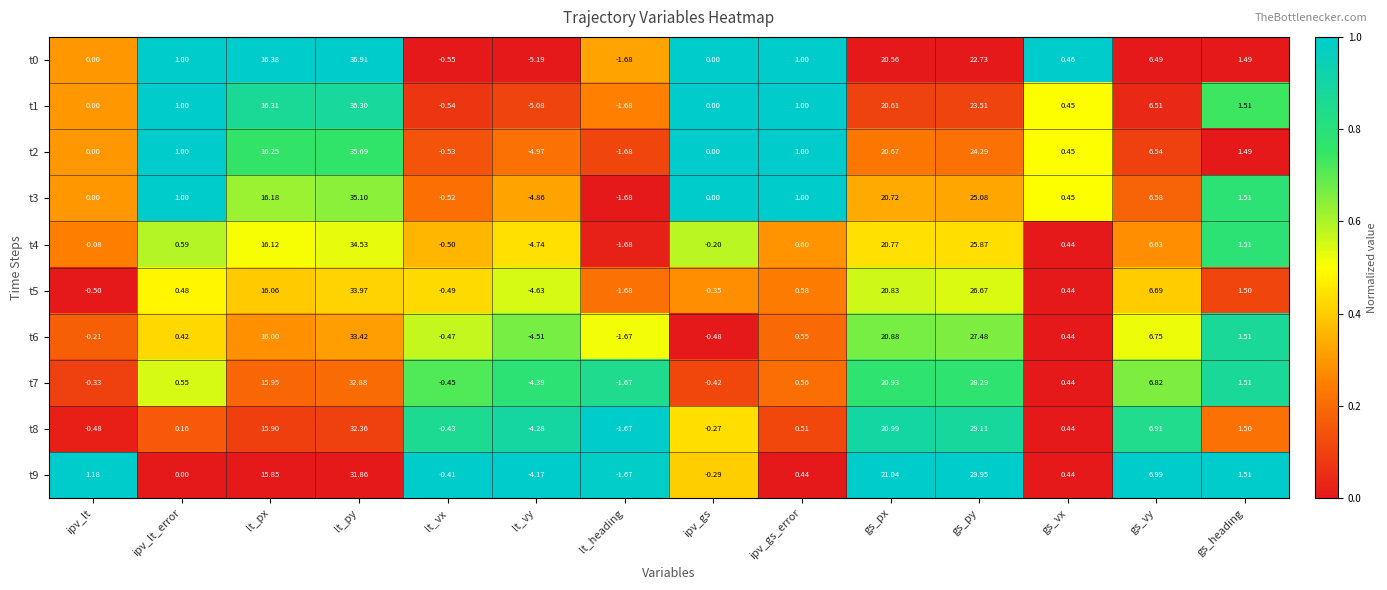

At which label does t2 reach its minimum?

lt_vy